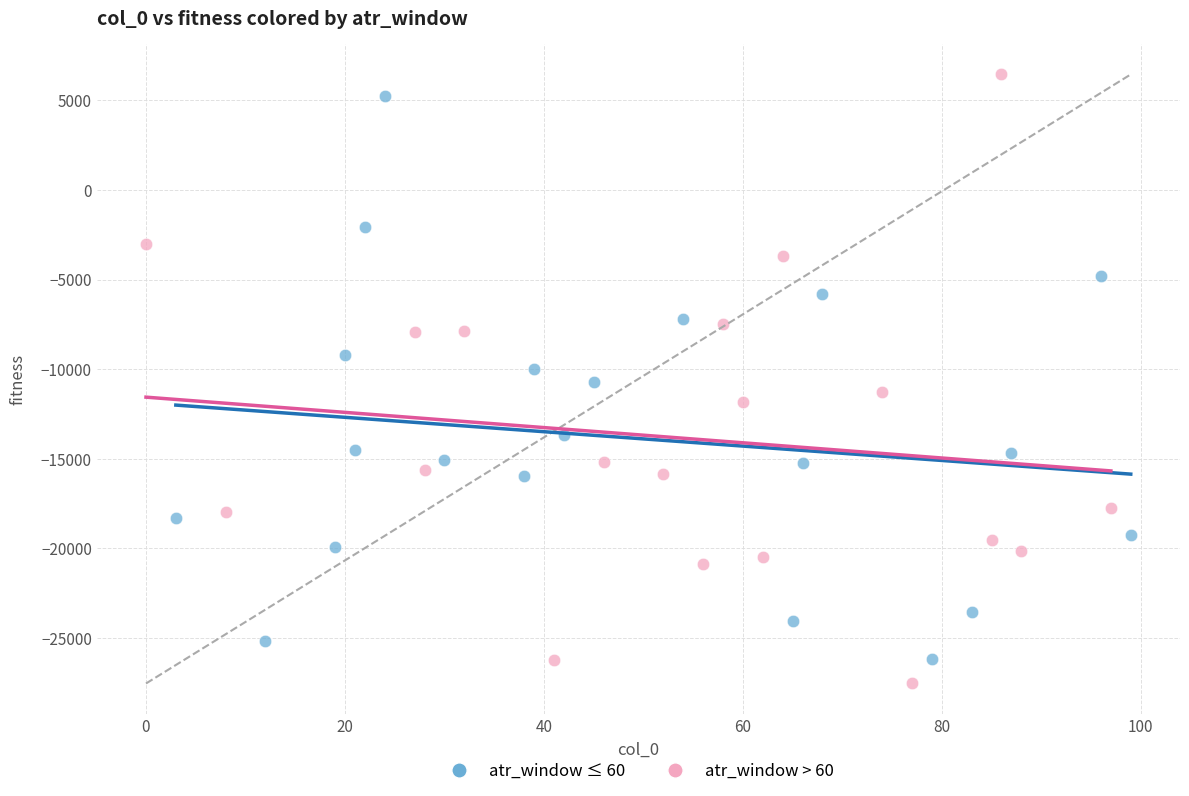

Which series reaches the maximum Y coordinate?

atr_window > 60